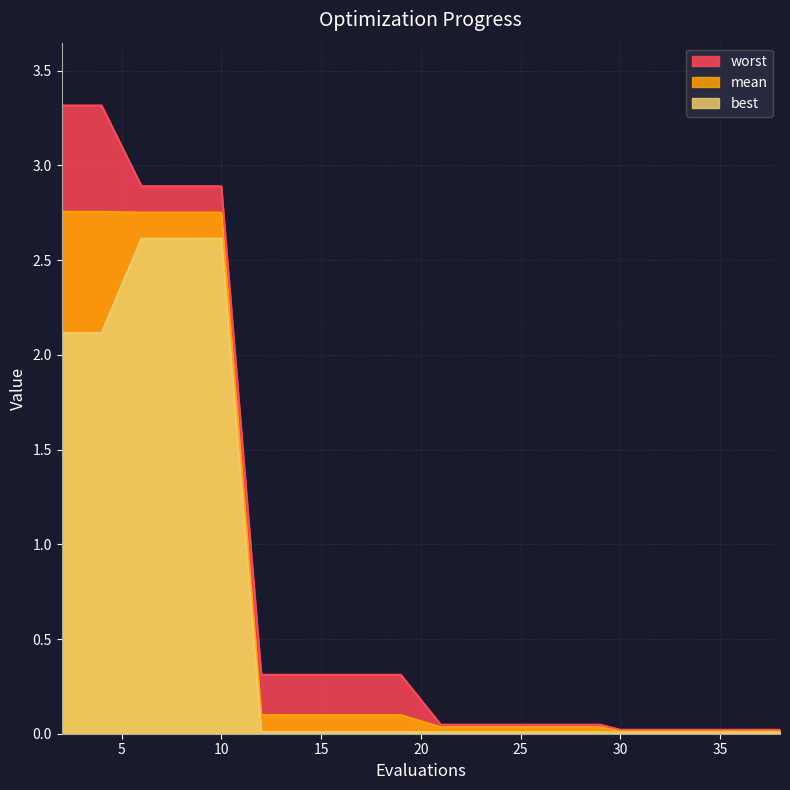

How many distinct data groups are displayed?

3